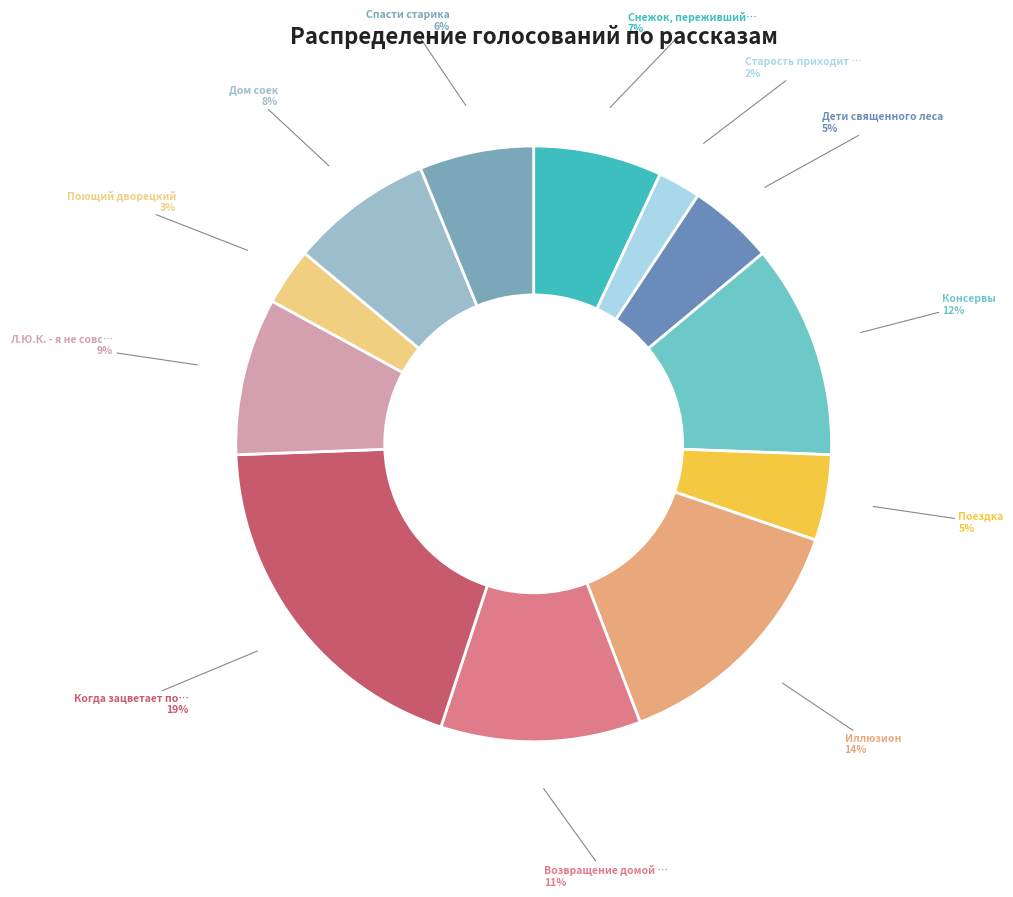

To the nearest percent, what is the average slice percentage?

8%